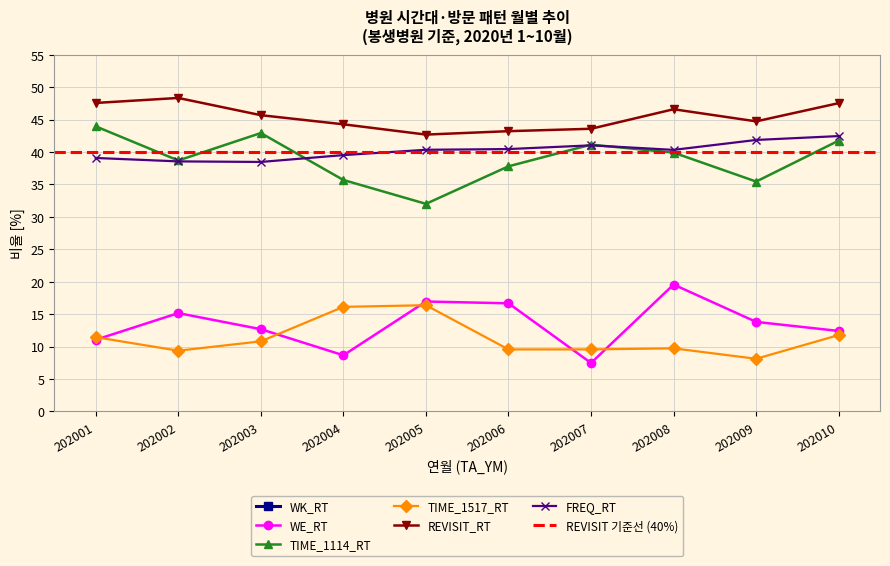

What is the smallest value displayed?

7.5